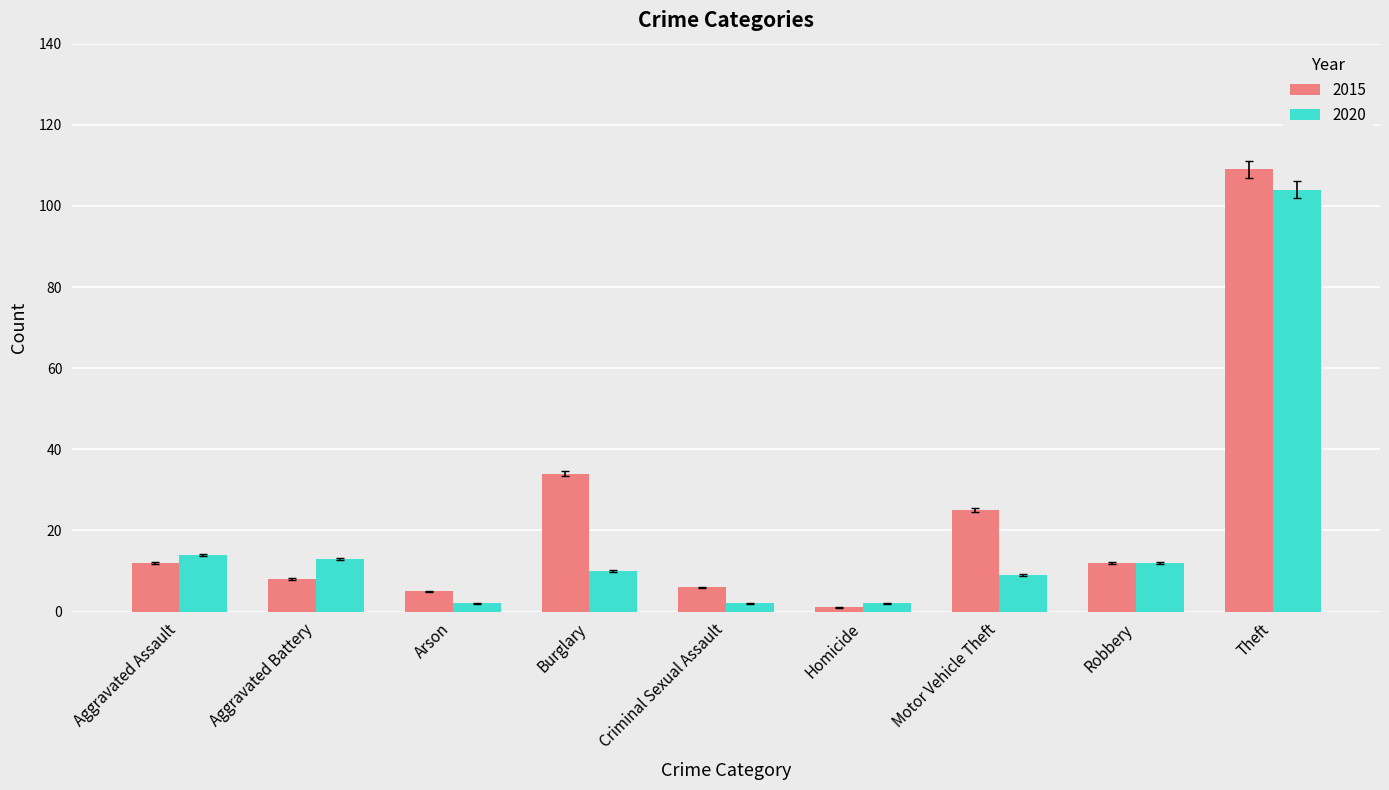

What position from the right is Motor Vehicle Theft?

3